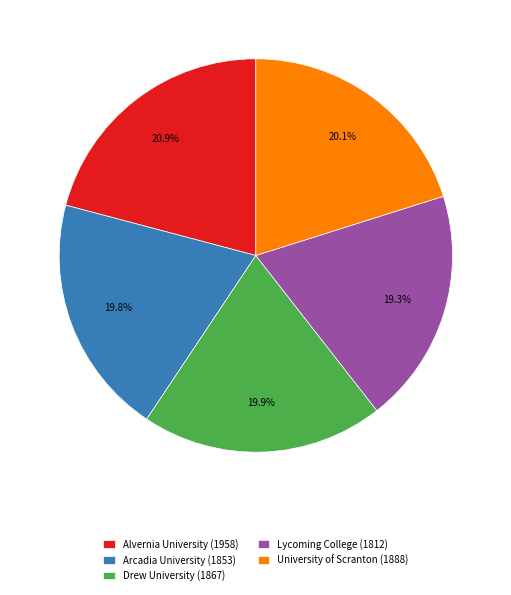

What percentage is the Alvernia University slice, to the nearest percent?

21%